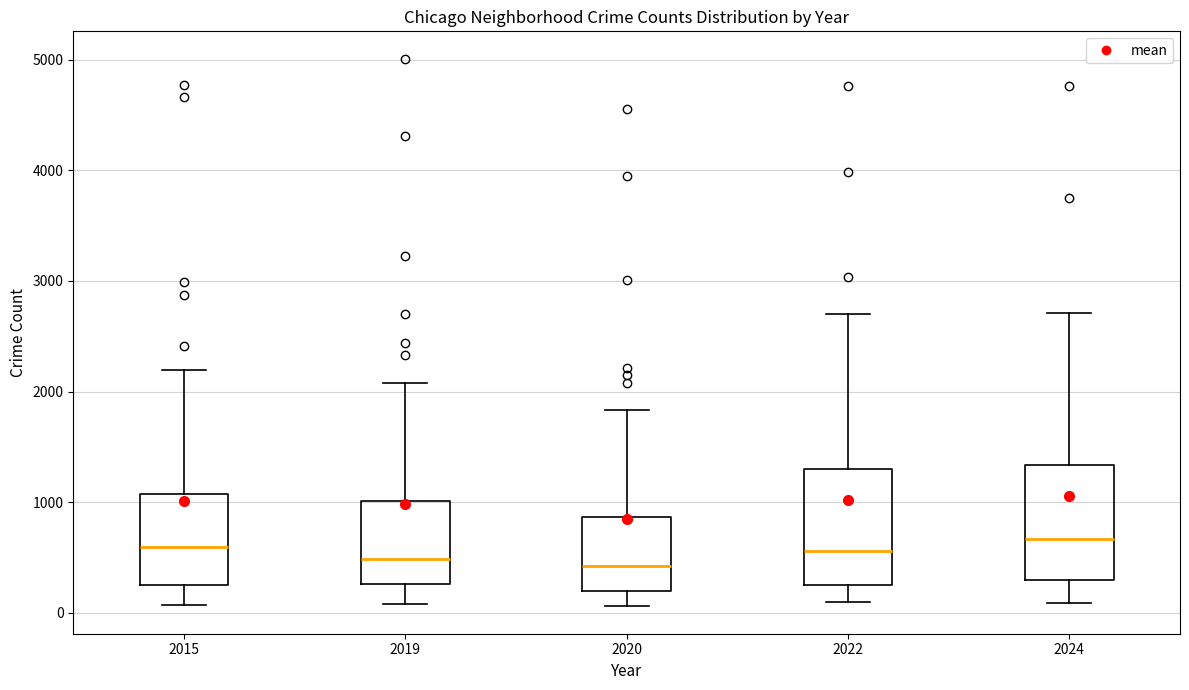

Reading left to right, transcribe this box plot: for each box, give where its median line is, the range the box spans, and where its two whiskers end, as read against the y-axis. The values are not printed on the chart, so give them approximately, as read against the axis.

2015: median 600, box 300 to 1100, whiskers 100 to 2200
2019: median 500, box 300 to 1000, whiskers 100 to 2100
2020: median 400, box 200 to 900, whiskers 100 to 1800
2022: median 600, box 300 to 1300, whiskers 100 to 2700
2024: median 700, box 300 to 1300, whiskers 100 to 2700